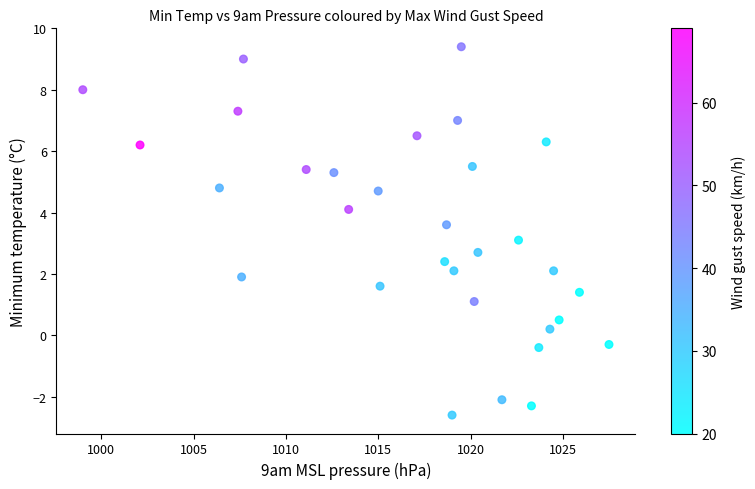

What is the range of Y values (max minus min)?

12.0